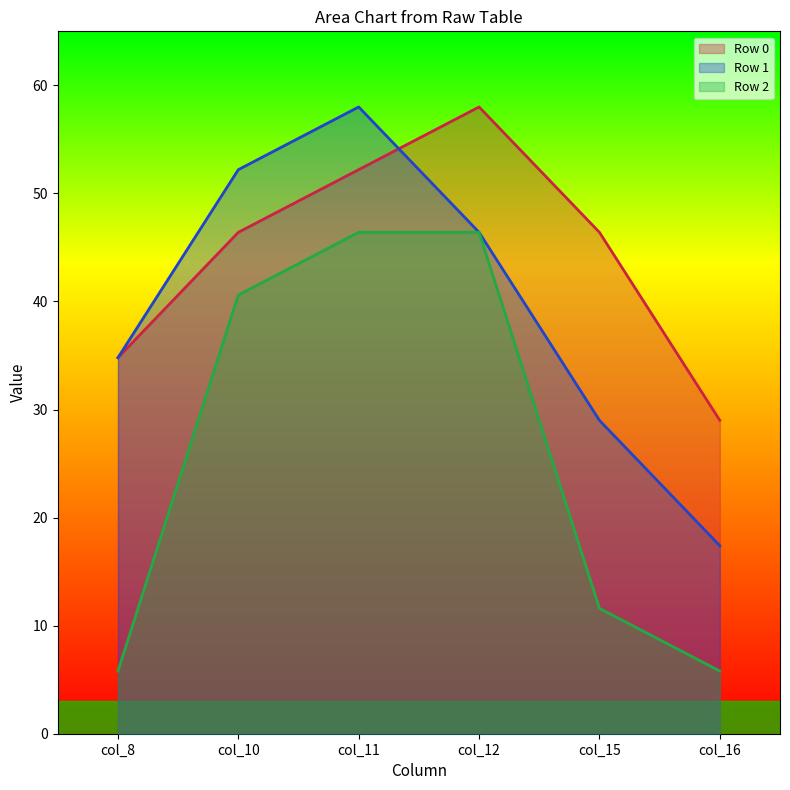

What are all the series names shown in the legend?

Row 0, Row 1, Row 2